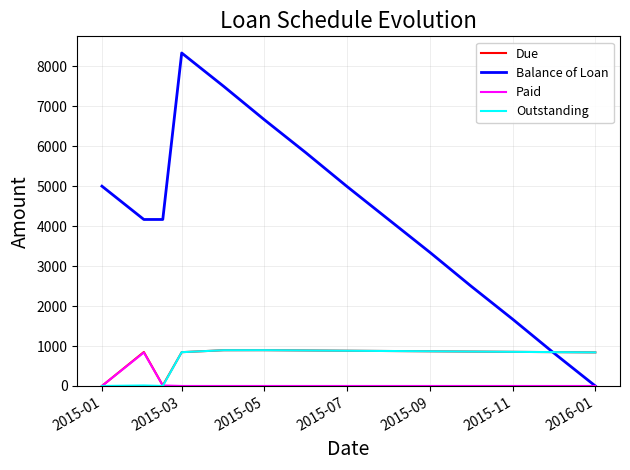

Which series has the widest spread of values?

Balance of Loan